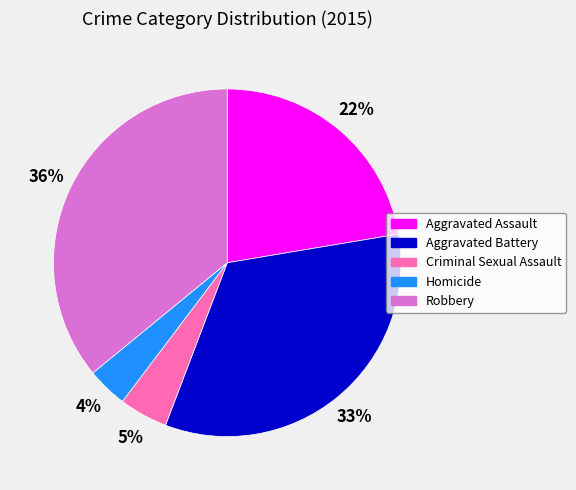

What is the ratio of the value at Homicide to the value at Criminal Sexual Assault?

0.8